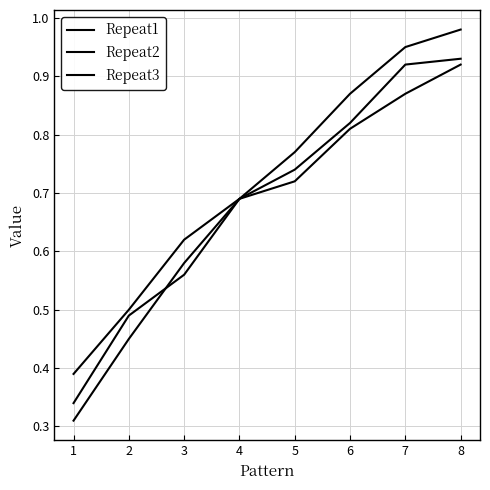

True or false: Repeat2 and Repeat3 intersect in this chart.

False